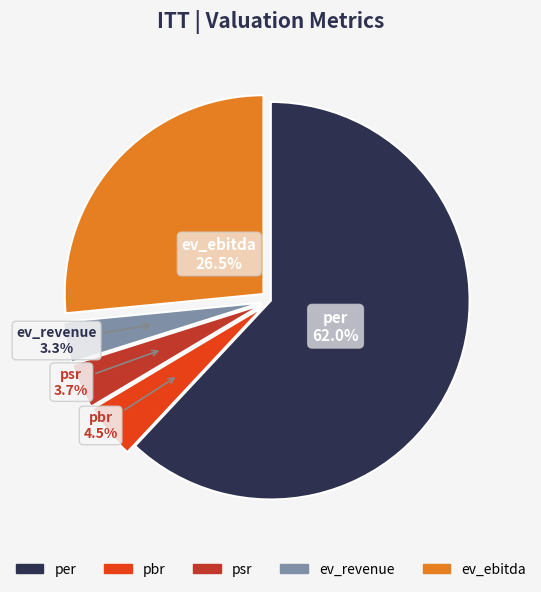

Does pbr account for over 50% of the chart?

No